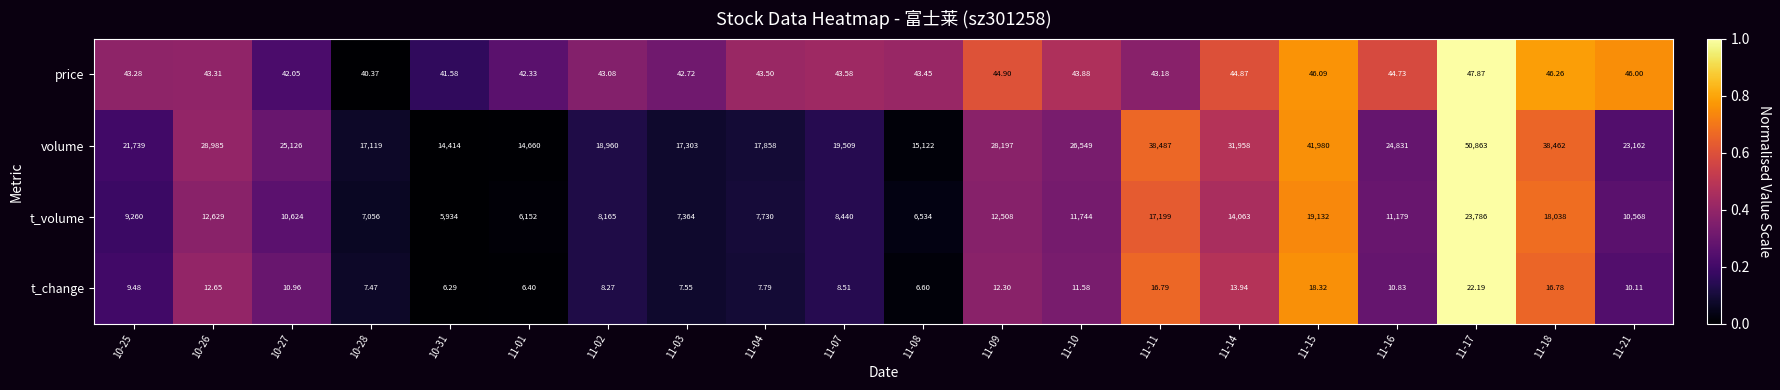

Rank the series by their maximum value, from lowest to highest.

t_change, price, t_volume, volume